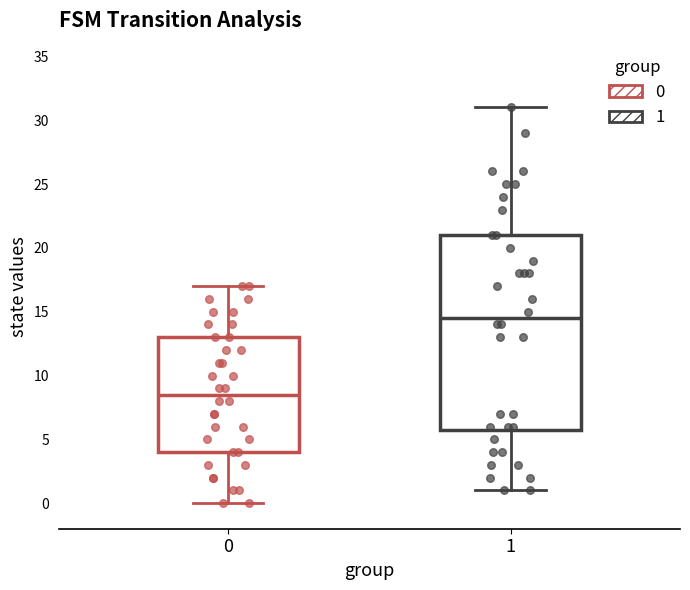

Where is the lower edge of the box at x = 1 on the y-axis? The values are not printed on the chart, so give them approximately, as read against the axis.

6.0